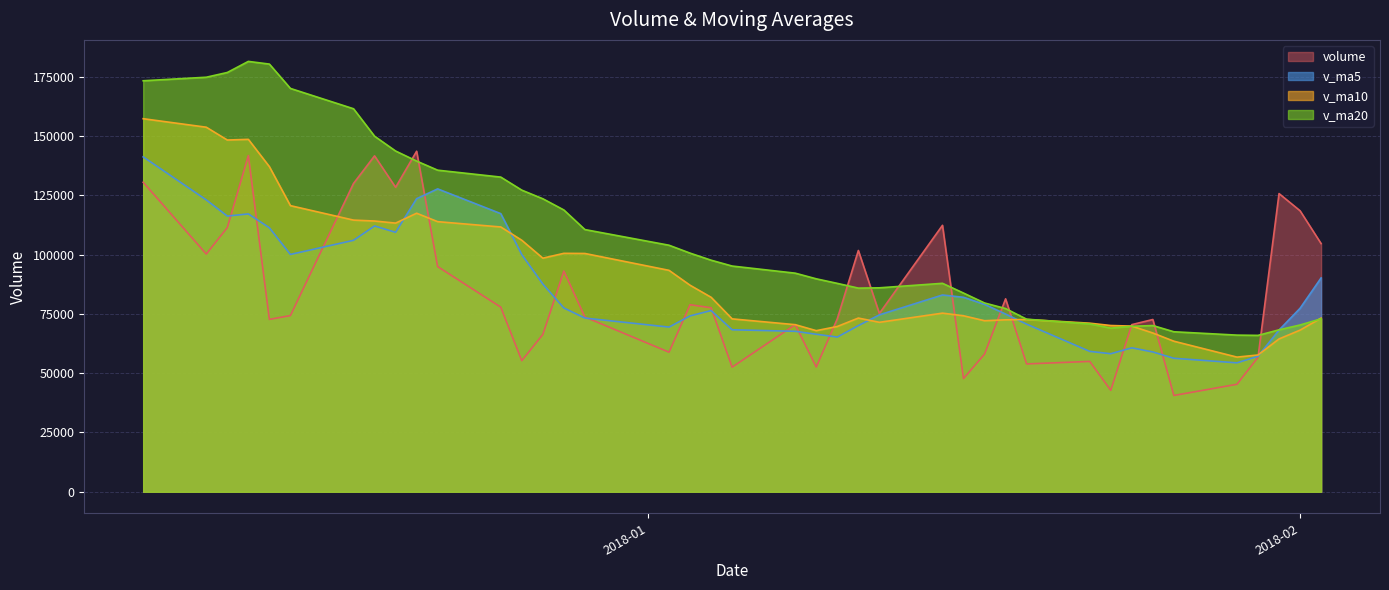

The value of volume at 2018-01-05 is 52561.6. True or false?

True